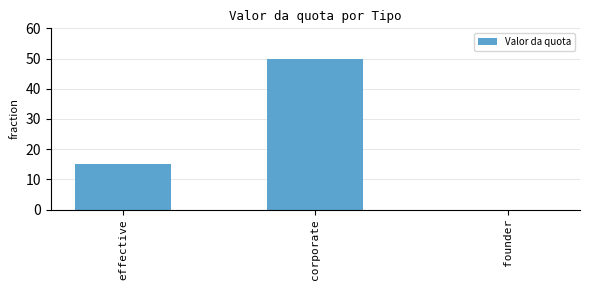

How many distinct data groups are displayed?

1